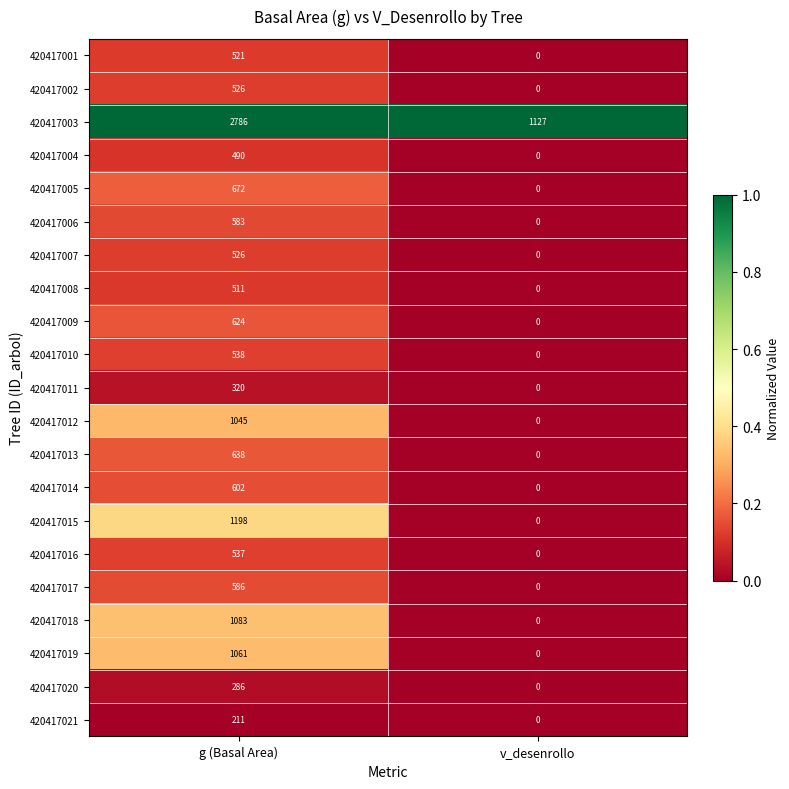

List the labels in order of 420417007 value, smallest first.

v_desenrollo, g (Basal Area)